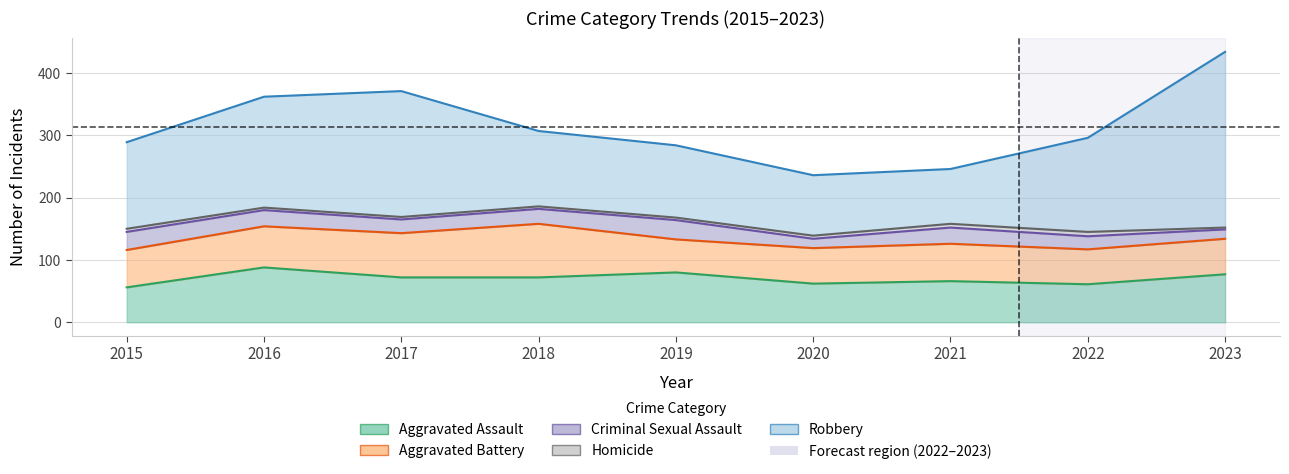

List the labels in order of Aggravated Battery value, largest first.

2018, 2017, 2016, 2015, 2021, 2020, 2023, 2022, 2019